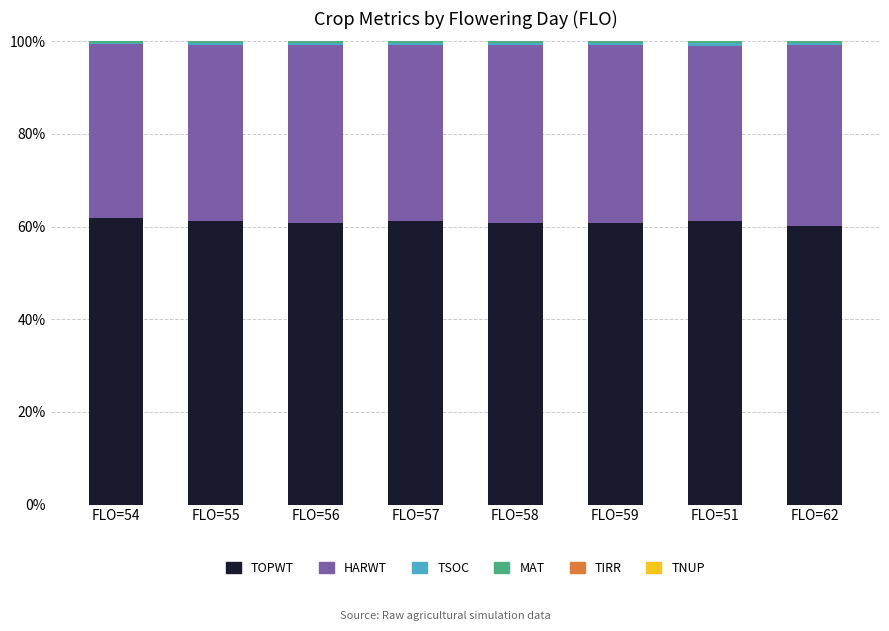

What is the difference between the second highest and minimum values in the HARWT series?

1.0